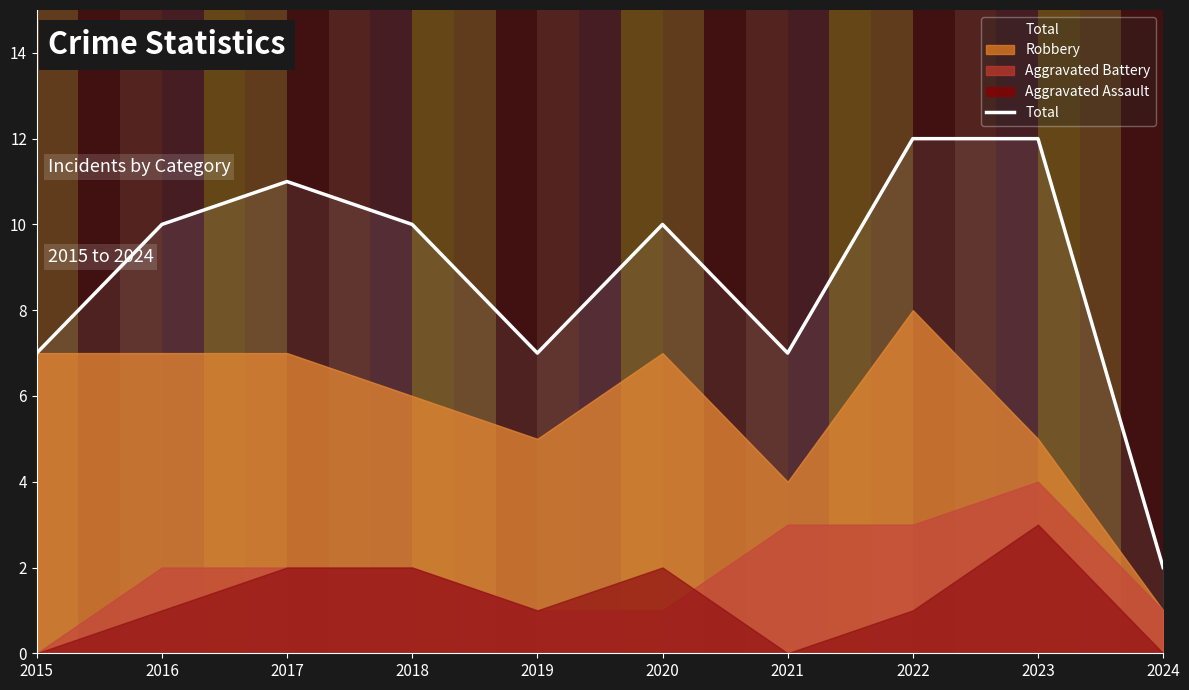

Which label corresponds to the smallest value in the chart?

2024